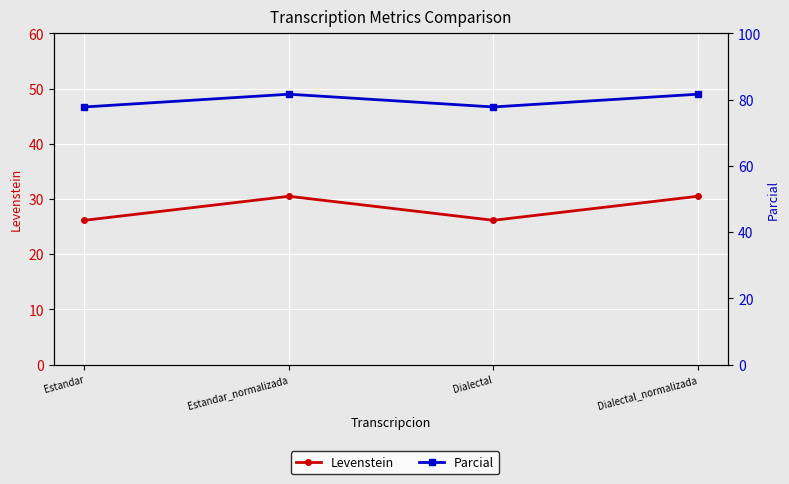

What are all the series names shown in the legend?

Levenstein, Parcial